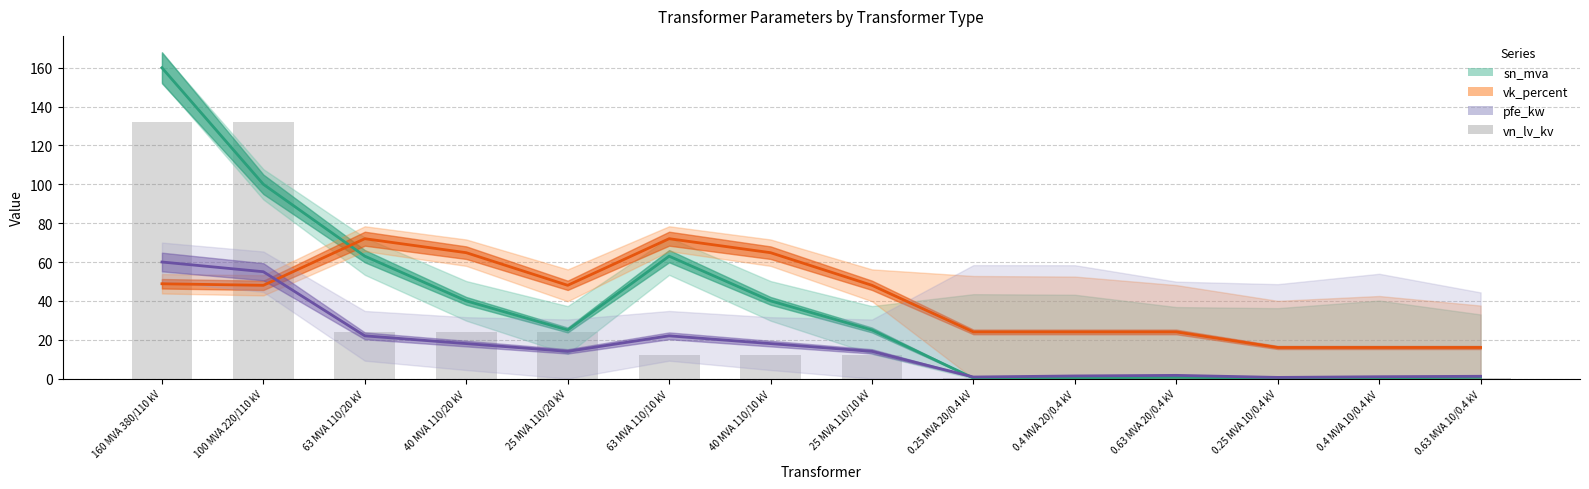

Count the number of values greater than 12.

5